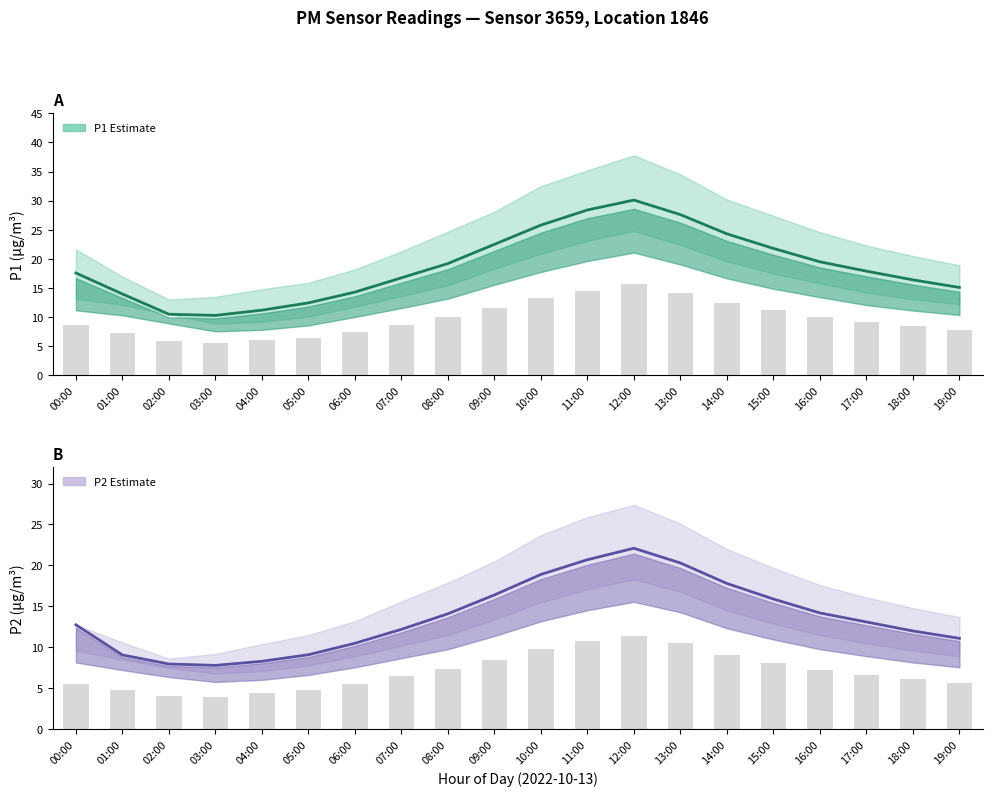

The value of P1 (PM10) at 12:00 is 30.1. True or false?

True